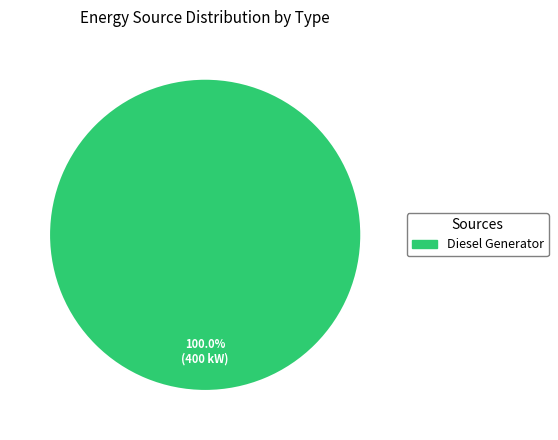

Rank the categories by value from highest to lowest.

Diesel Generator